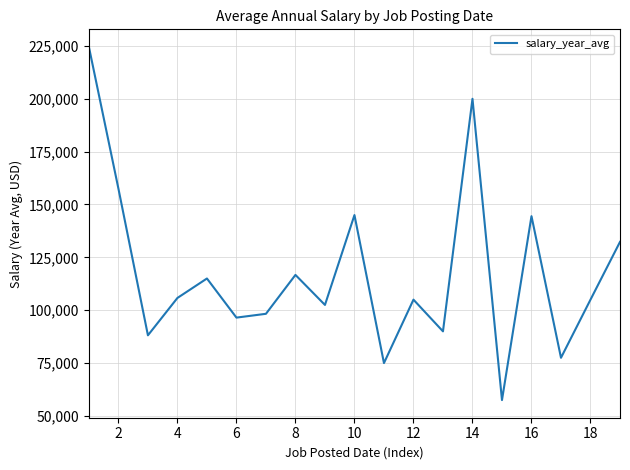

How many series are shown in this chart?

1